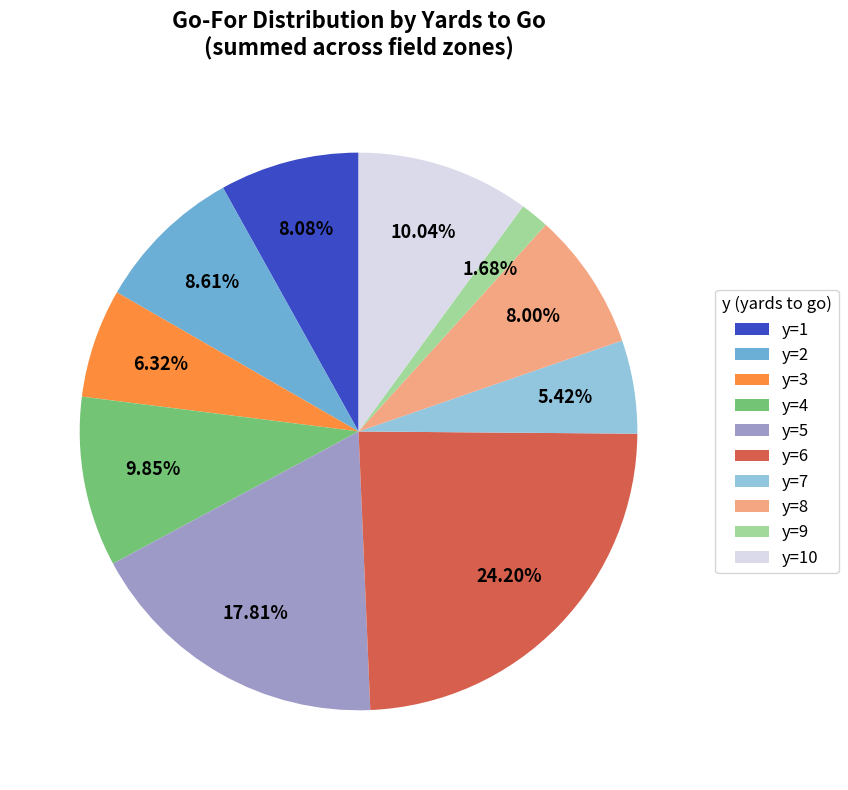

How many segments does this pie chart have?

10